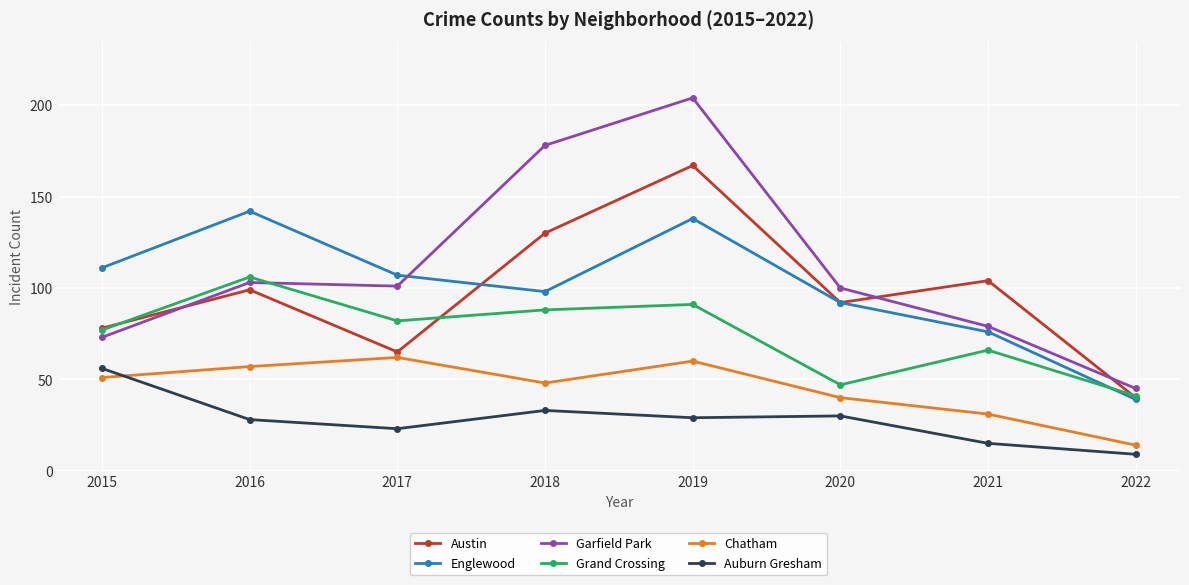

True or false: Chatham and Garfield Park cross at least once.

False